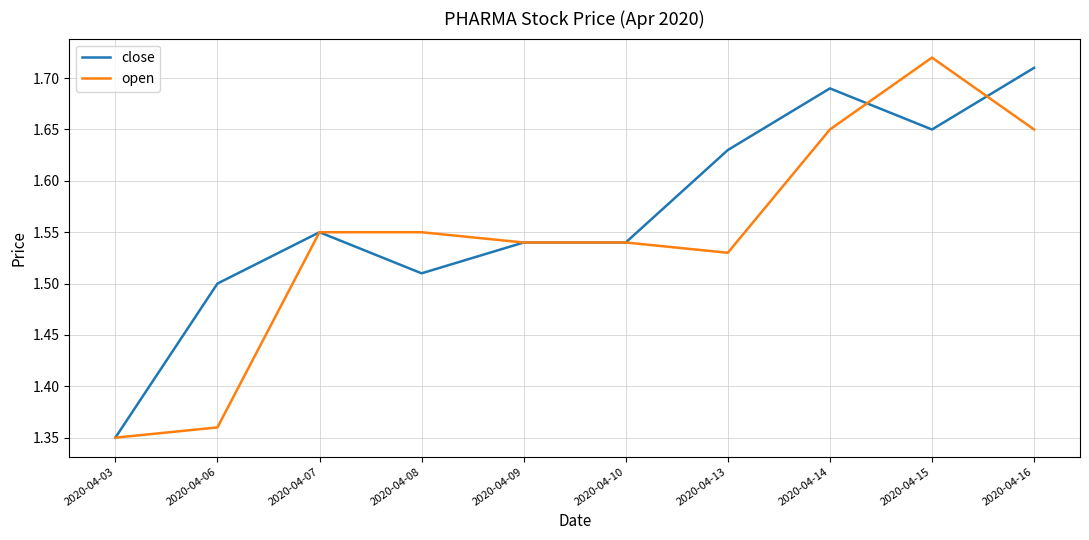

At which category is the sum across all series the highest?

2020-04-15